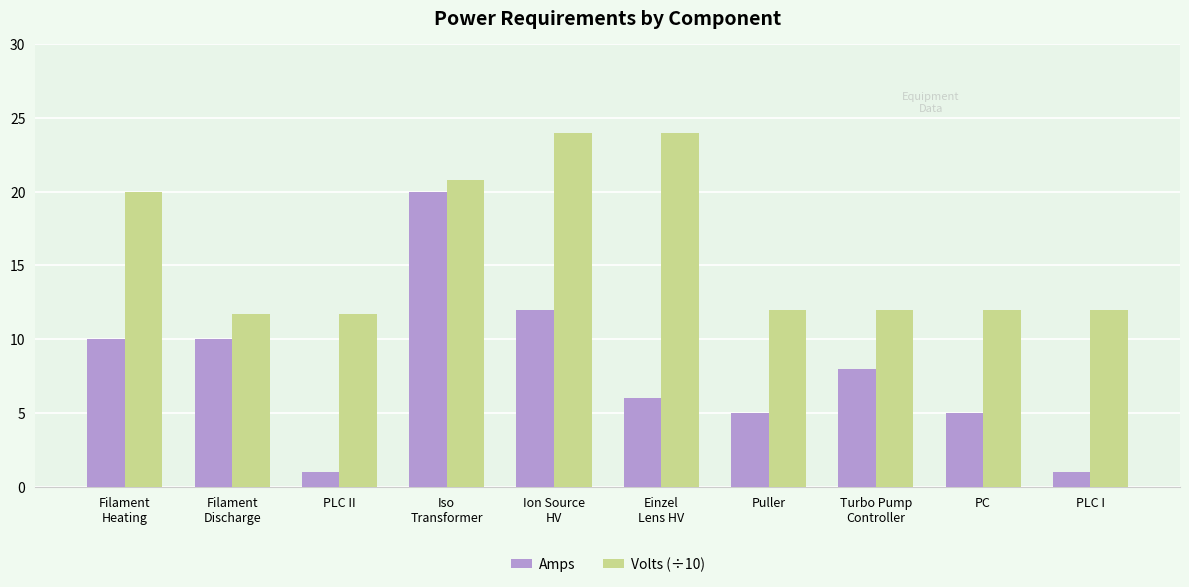

The value of Volts (÷10) at Puller is 12.0. True or false?

True